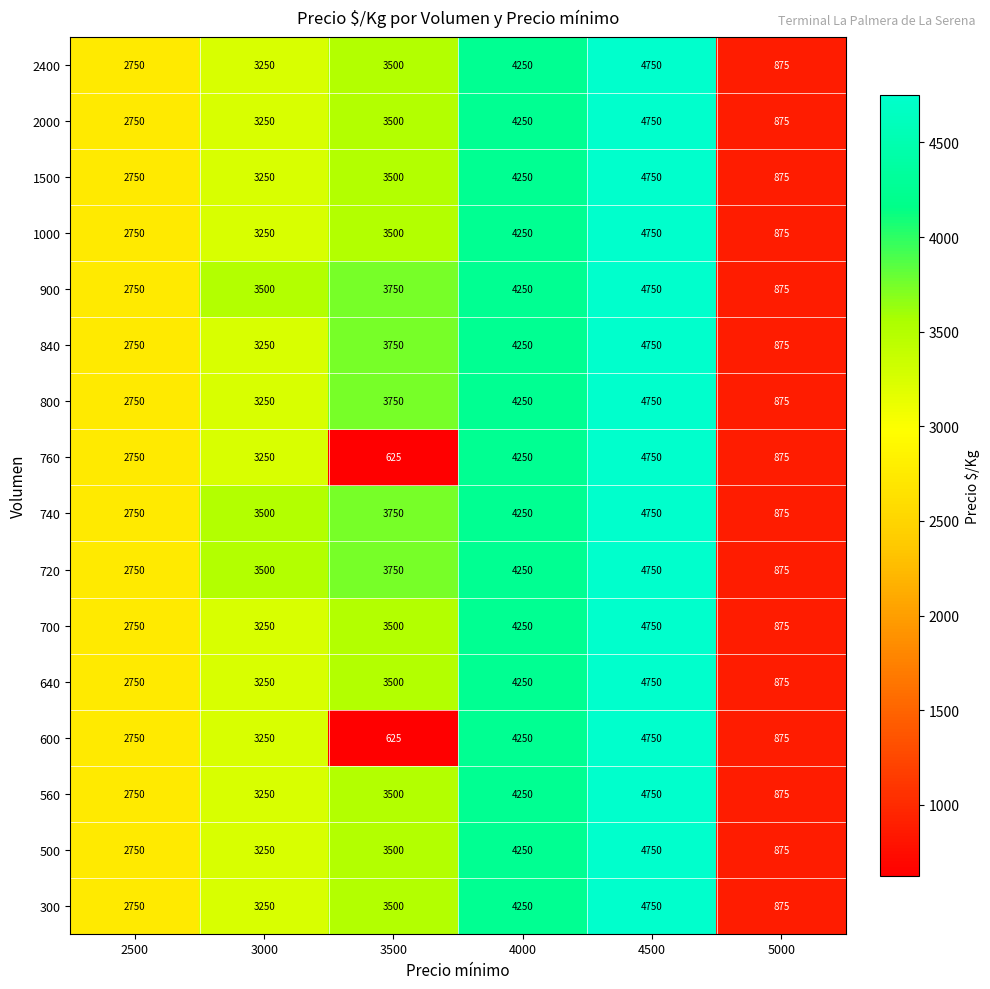

At which category is the sum across all series the highest?

4500